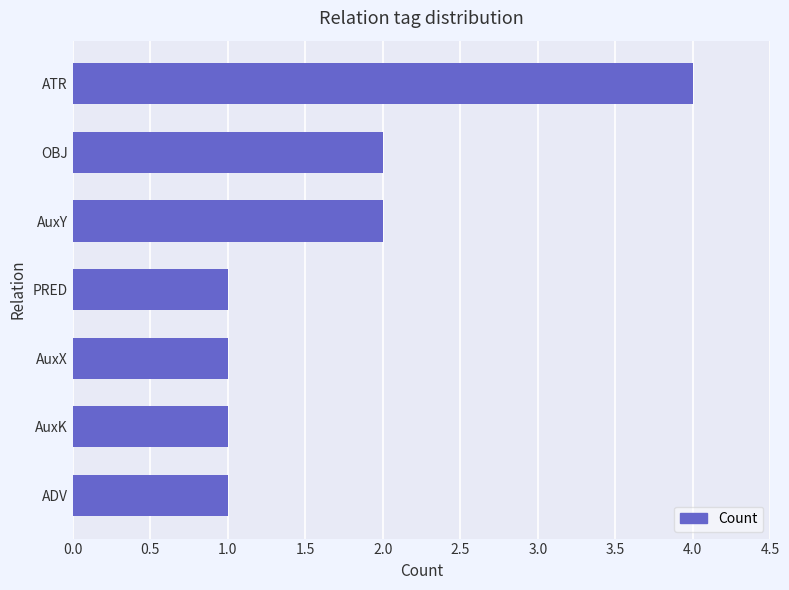

Which has a higher value, ADV or ATR?

ATR